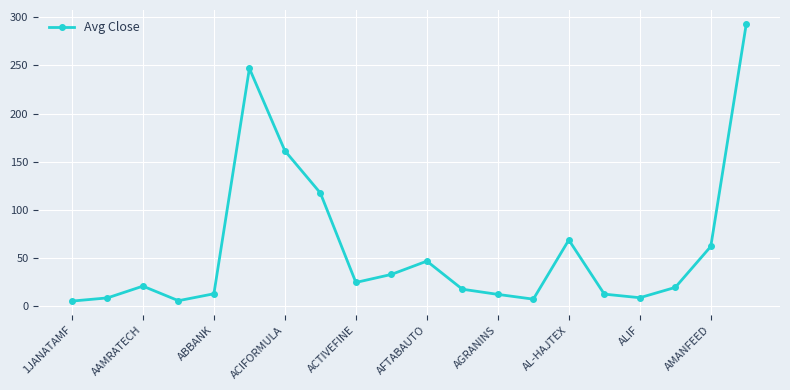

What is the smallest value displayed?

5.4